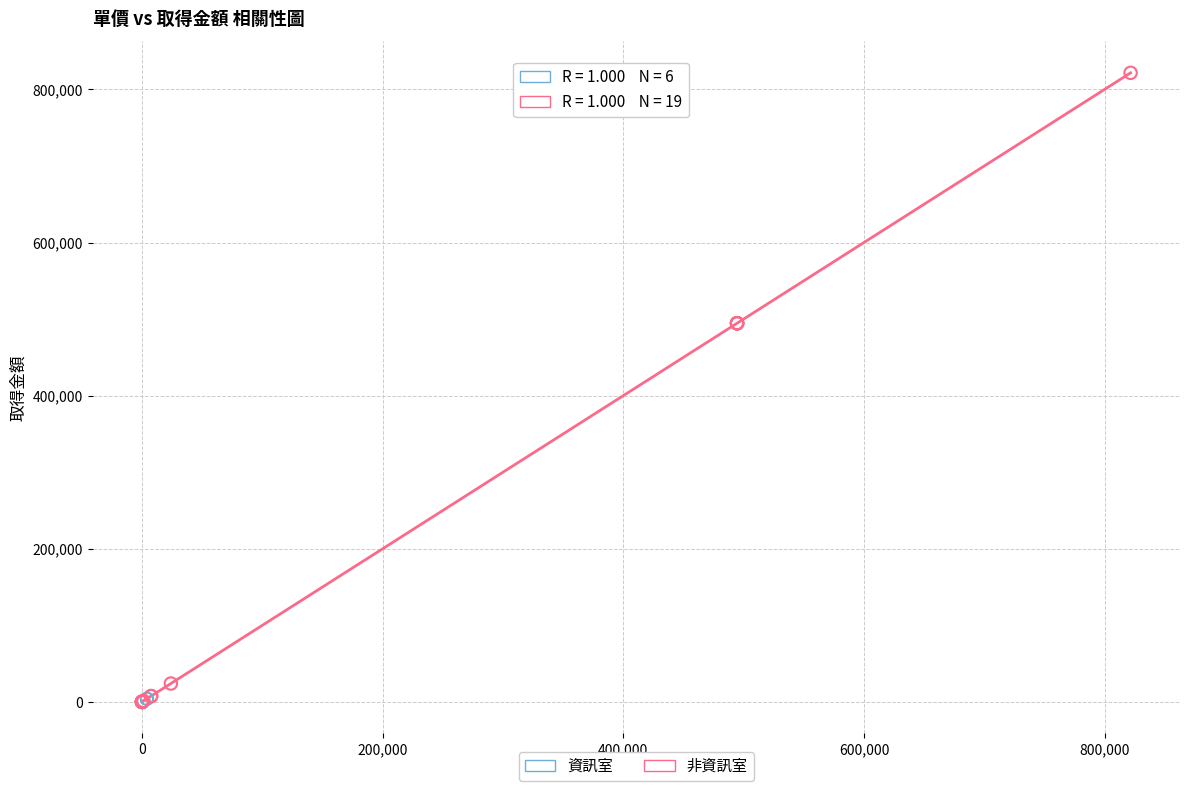

Which series has the widest spread of Y values?

非資訊室